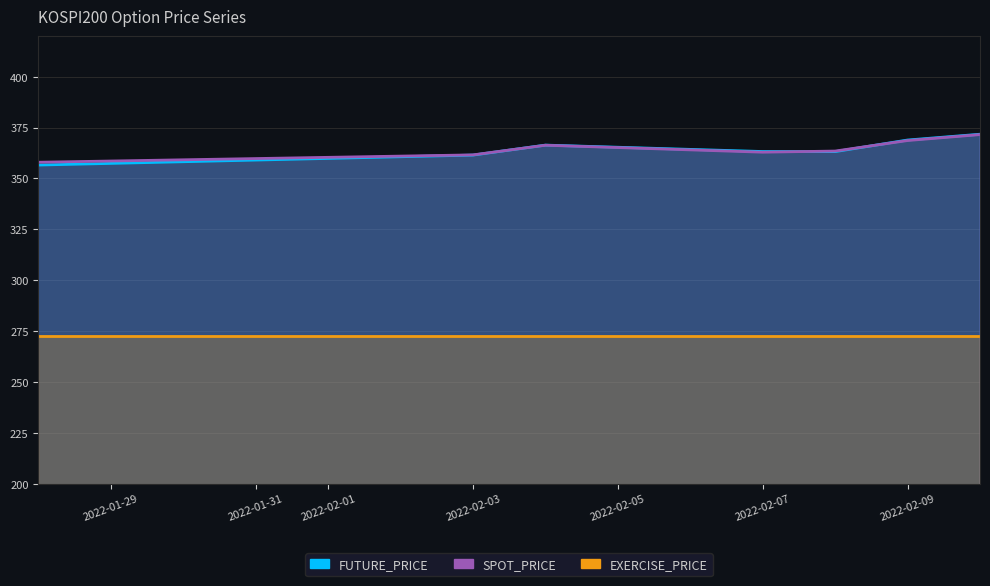

Does the chart display data point markers on the line(s)?

No